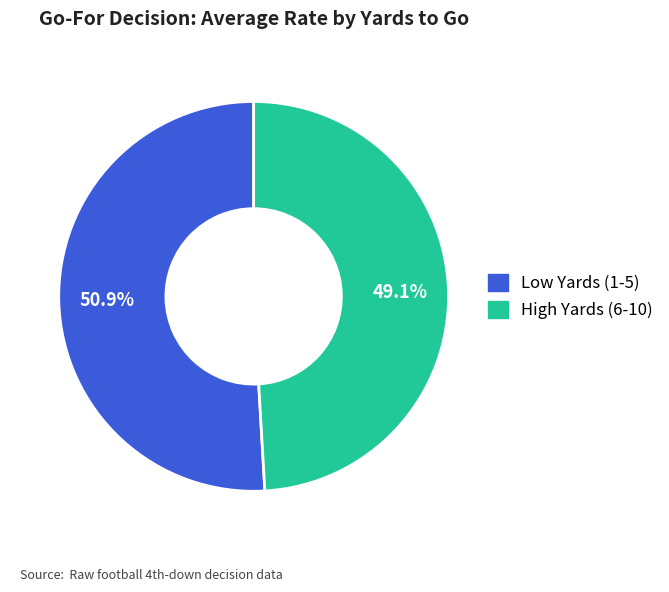

To the nearest percent, what is the average slice percentage?

50%